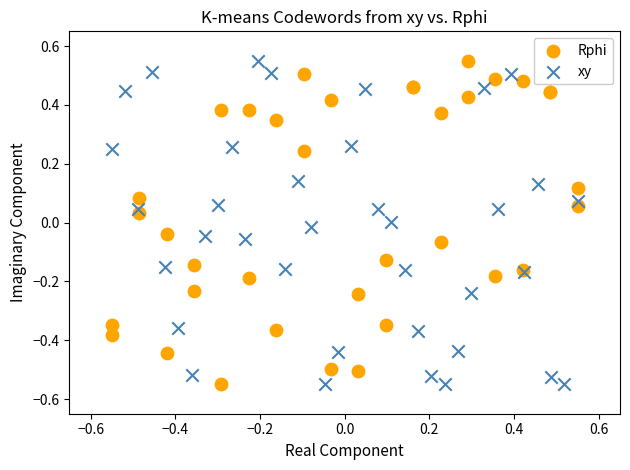

What are all the series names shown in the legend?

Rphi, xy